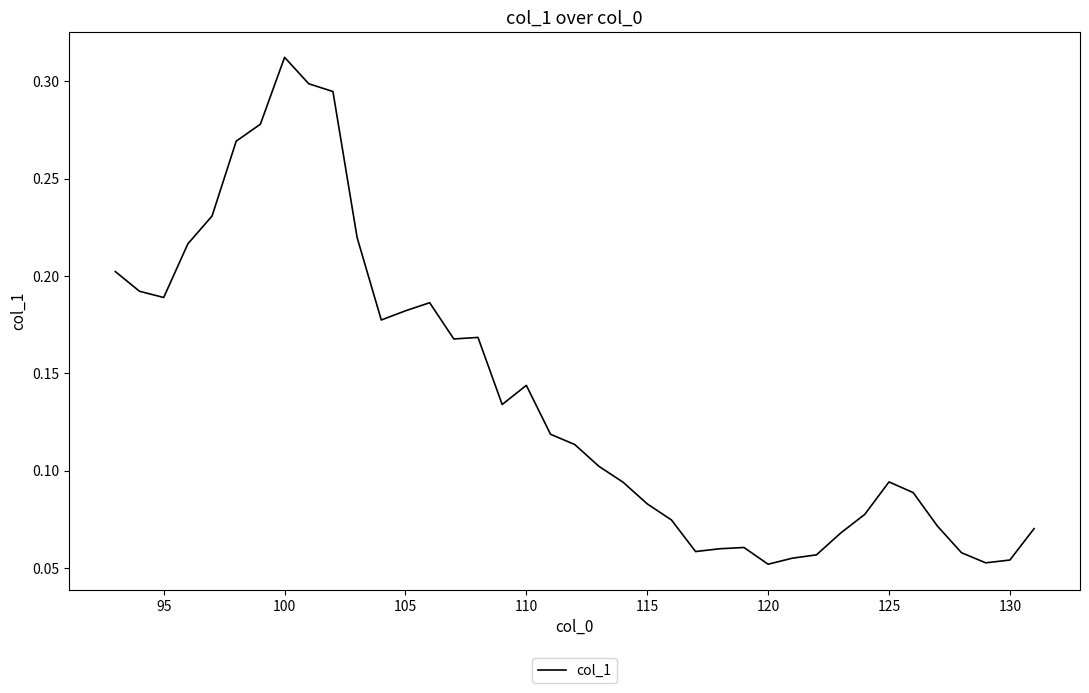

Does the chart have visible grid lines?

No